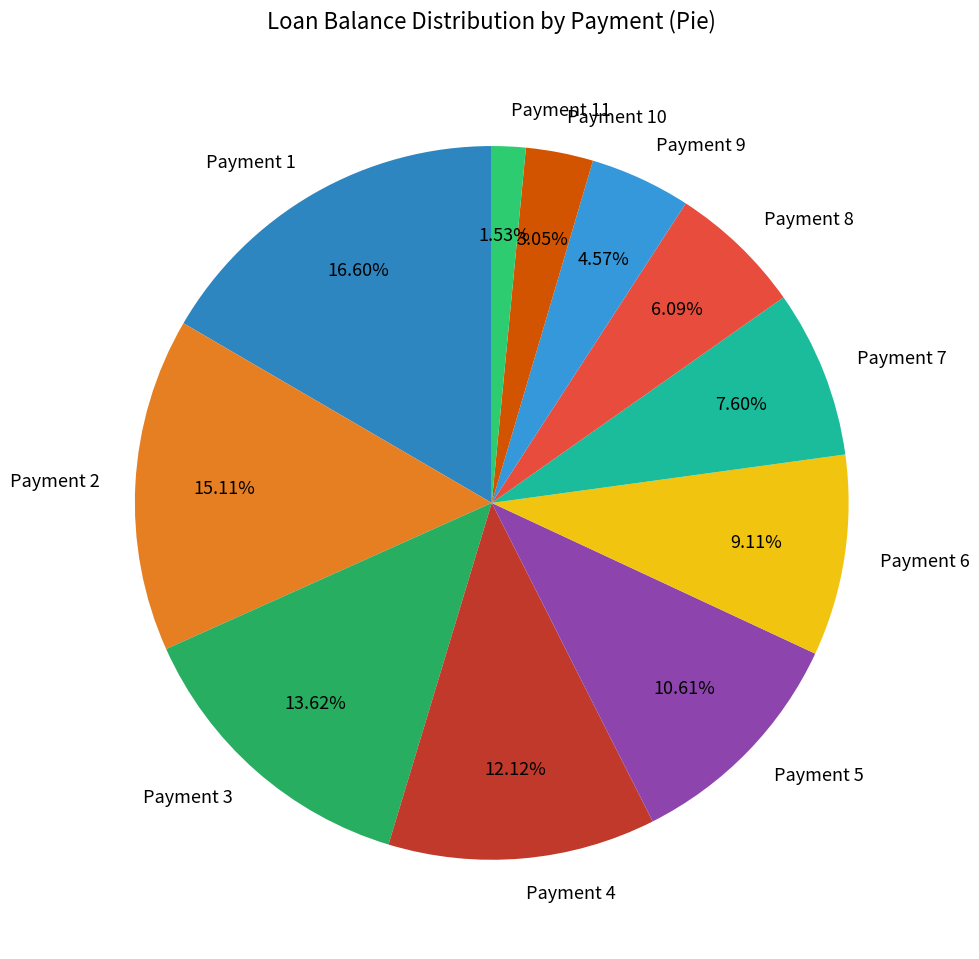

Is the sum of Payment 2 and Payment 5 greater than half?

No